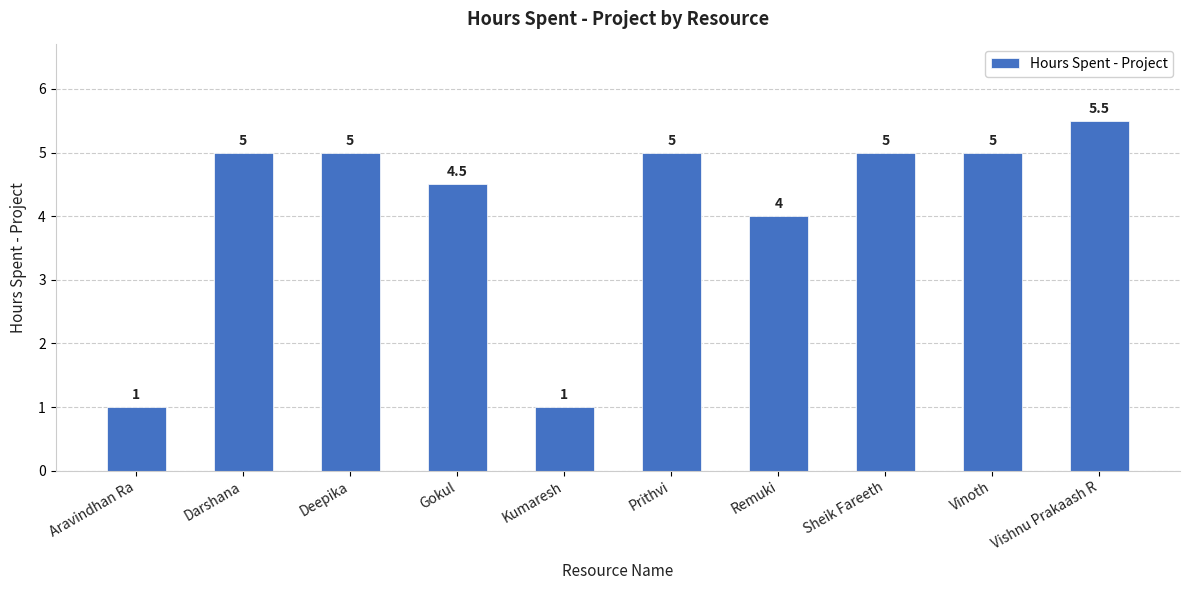

Reading right to left, transcribe all the data shown in this chart.

5.5	5.0	5.0	4.0	5.0	1.0	4.5	5.0	5.0	1.0